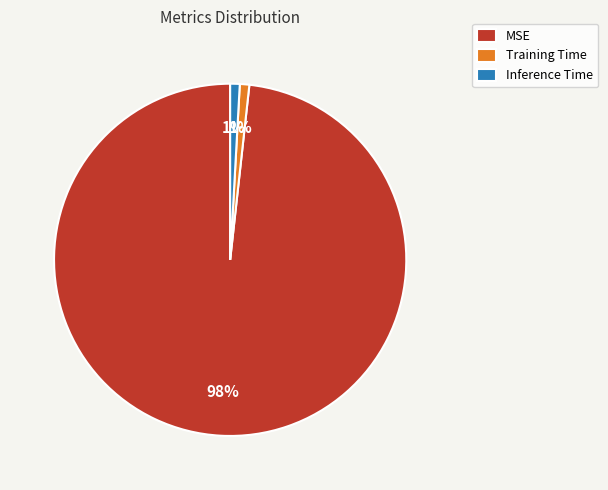

Does MSE account for over 50% of the chart?

Yes